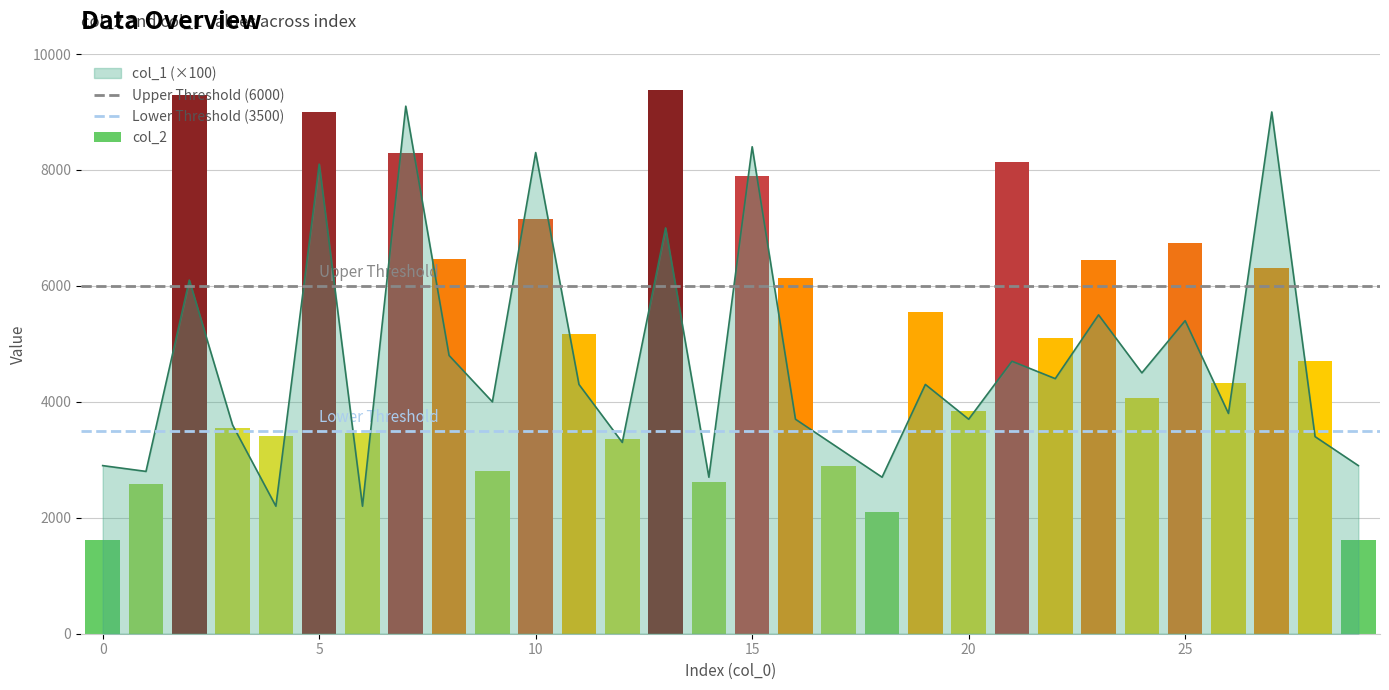

Reading left to right, transcribe all the data shown in this chart.

col_2: 1624	2578	9299	3548	3417	9005	3460	8295	6470	2805	7159	5165	3358	9375	2618	7888	6138	2895	2099	5555	3849	8132	5100	6445	4062	6740	4318	6304	4698	1624
col_1: 2900	2800	6100	3600	2200	8100	2200	9100	4800	4000	8300	4300	3300	7000	2700	8400	3700	3200	2700	4300	3700	4700	4400	5500	4500	5400	3800	9000	3400	2900